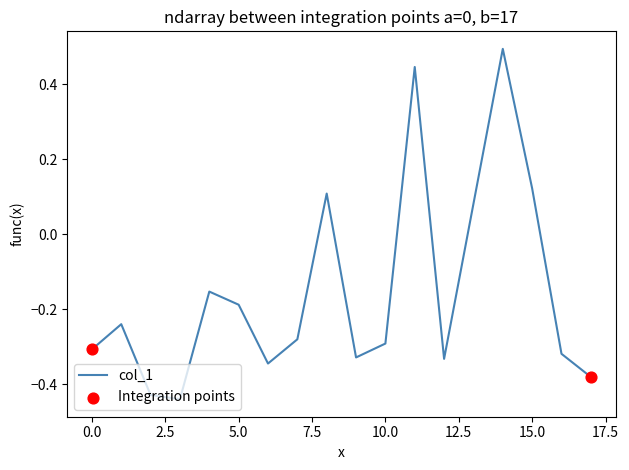

What is the maximum value shown in the chart?

0.5